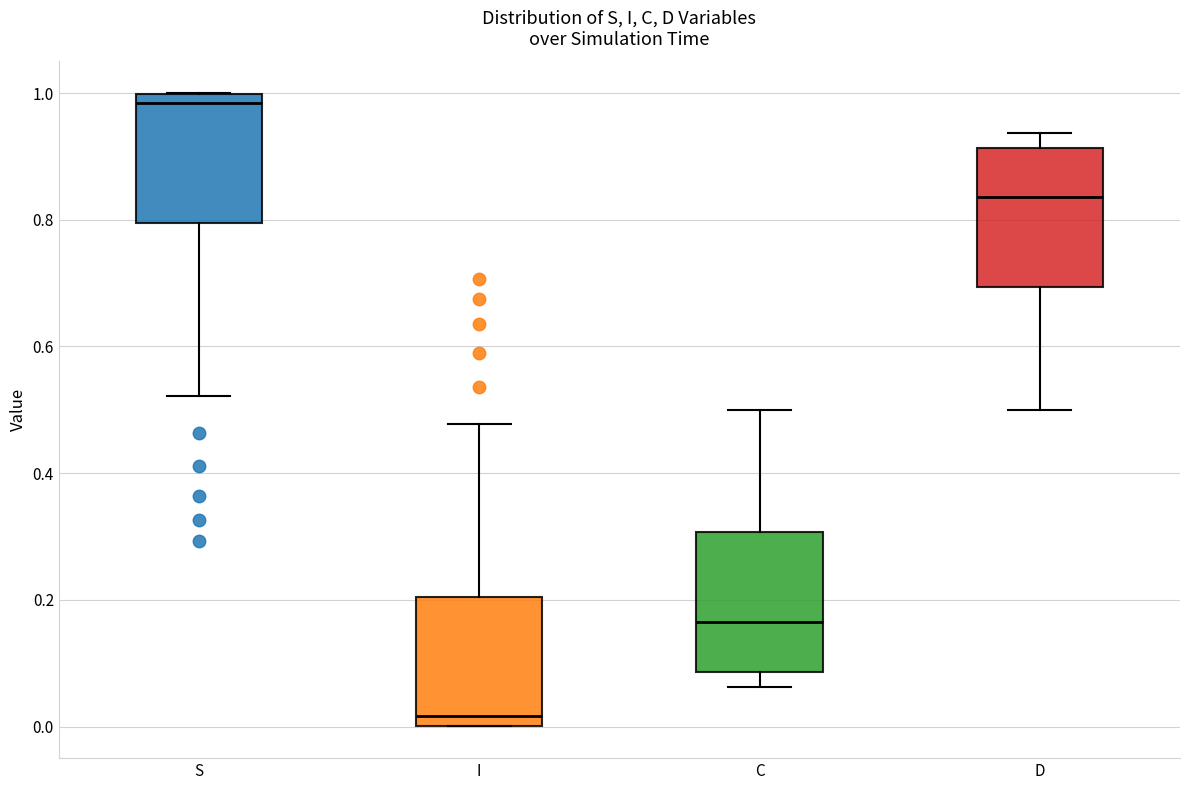

Which box has the lowest median line?

I